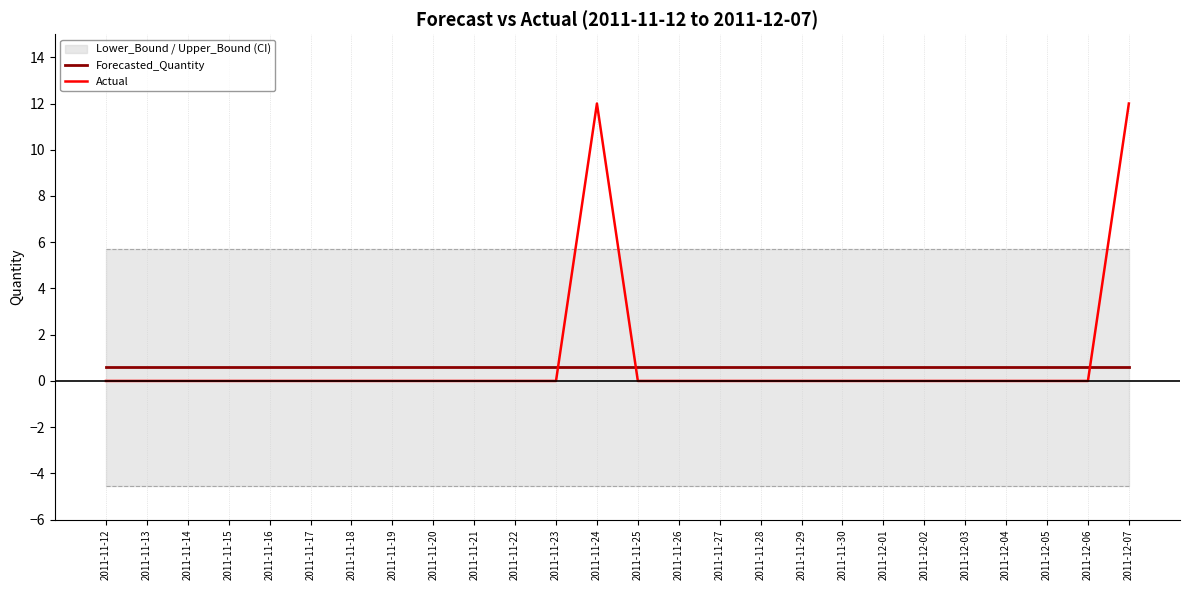

Does the chart have visible grid lines?

No